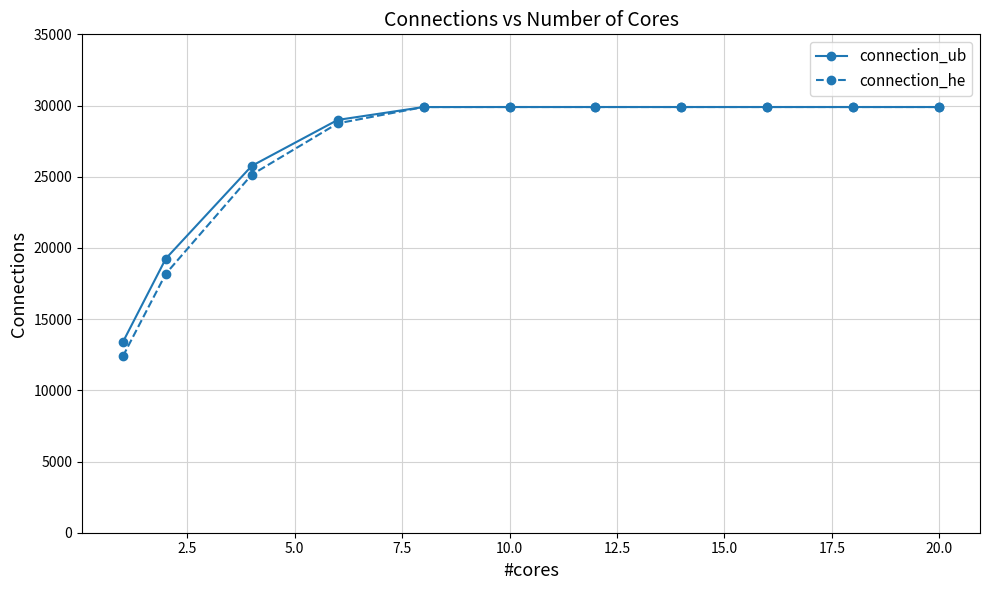

What is the minimum value for connection_ub?

13384